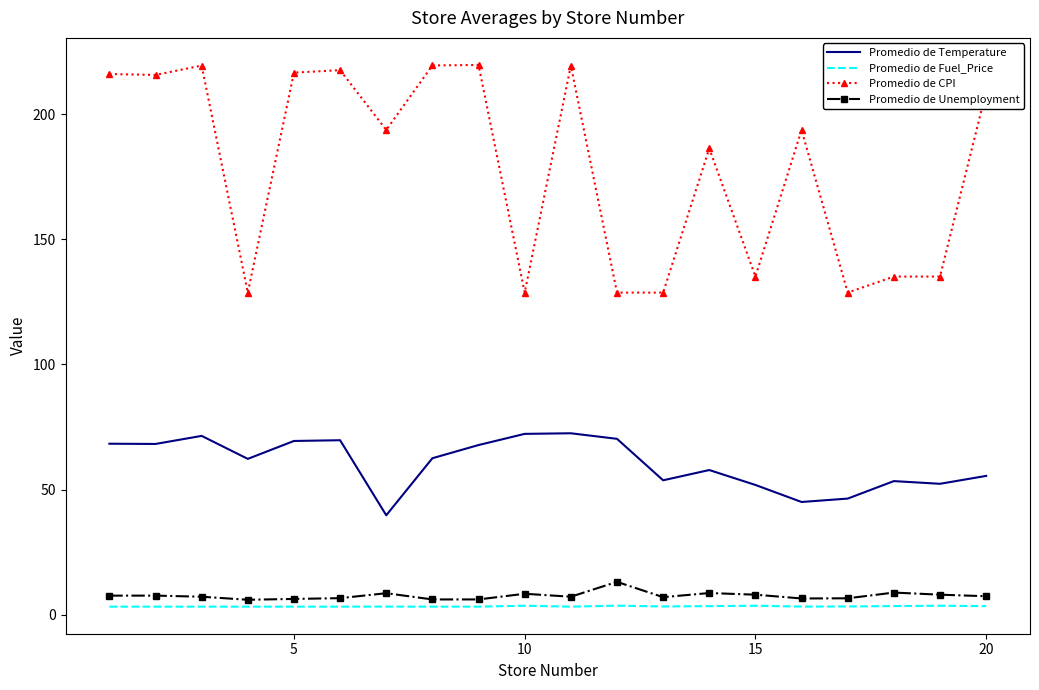

Which series has the largest range (max minus min)?

Promedio de CPI